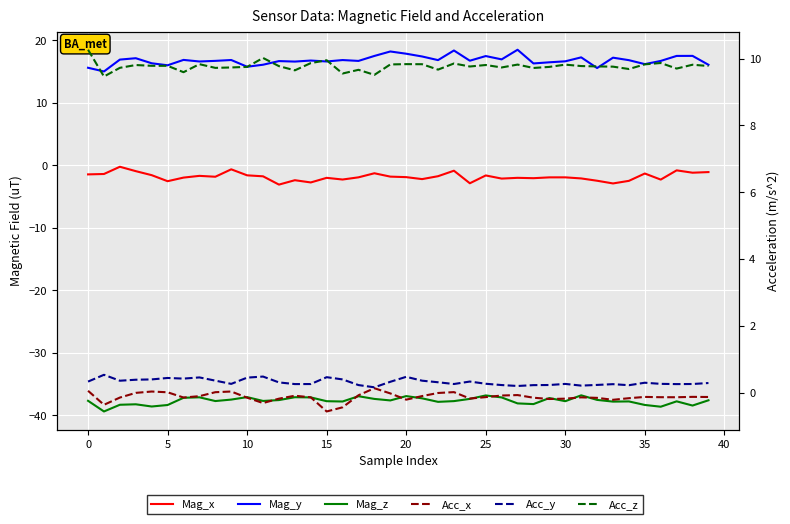

In Mag_x, how many points are lower than both neighbors (excluding endpoints)?

12